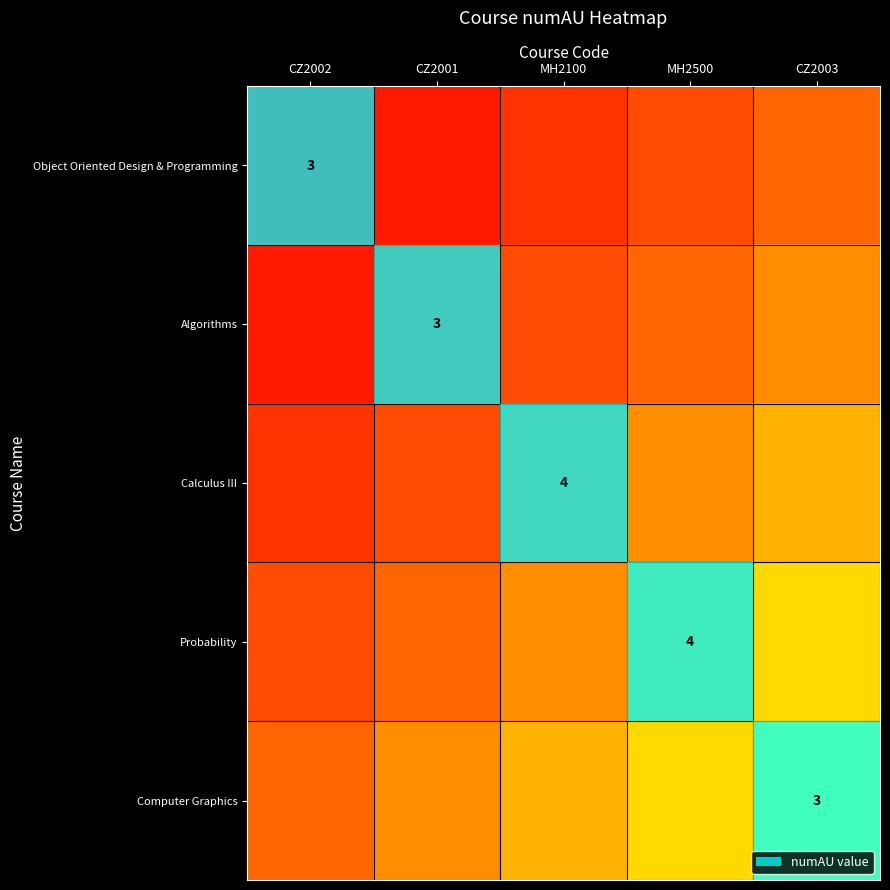

At which category is the sum across all series the highest?

CZ2003